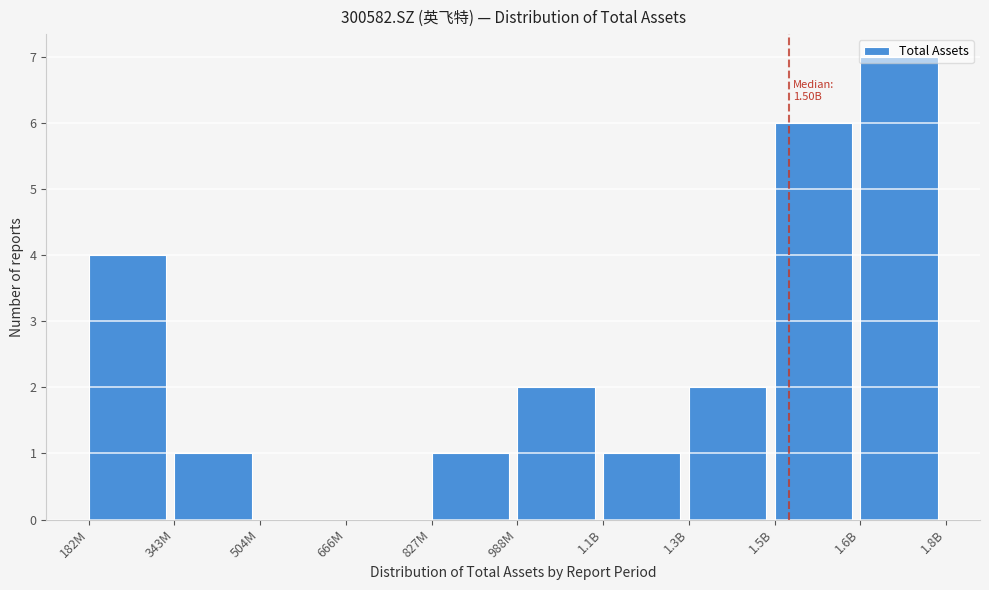

What is the change in value from 666M to 1.3B?

+2